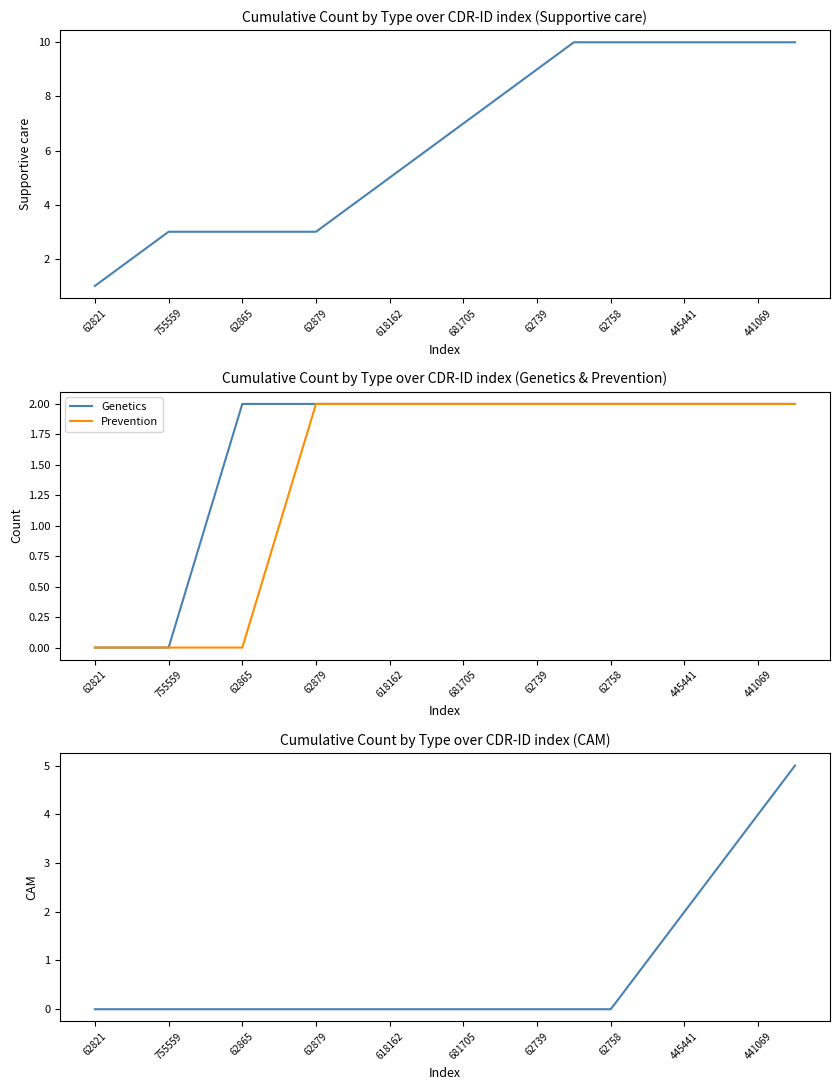

The Genetics series shows 1 at 441069. True or false?

False